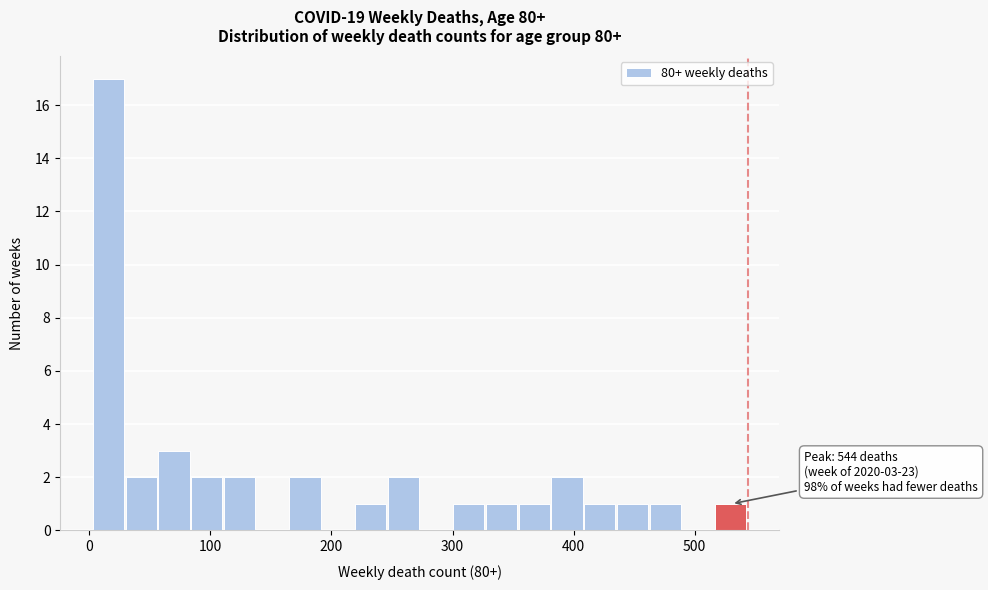

Read against the x-axis, roughly where is the centre of the tallest bar?

20